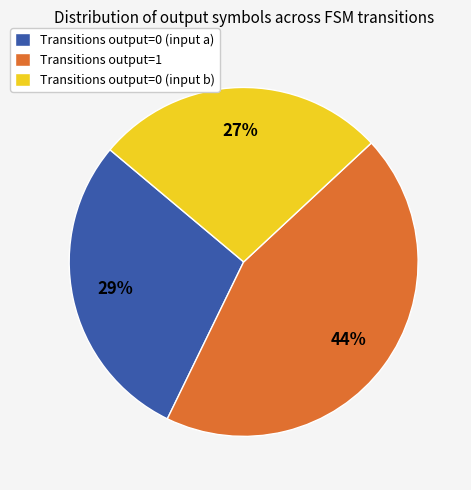

How many segments does this pie chart have?

3